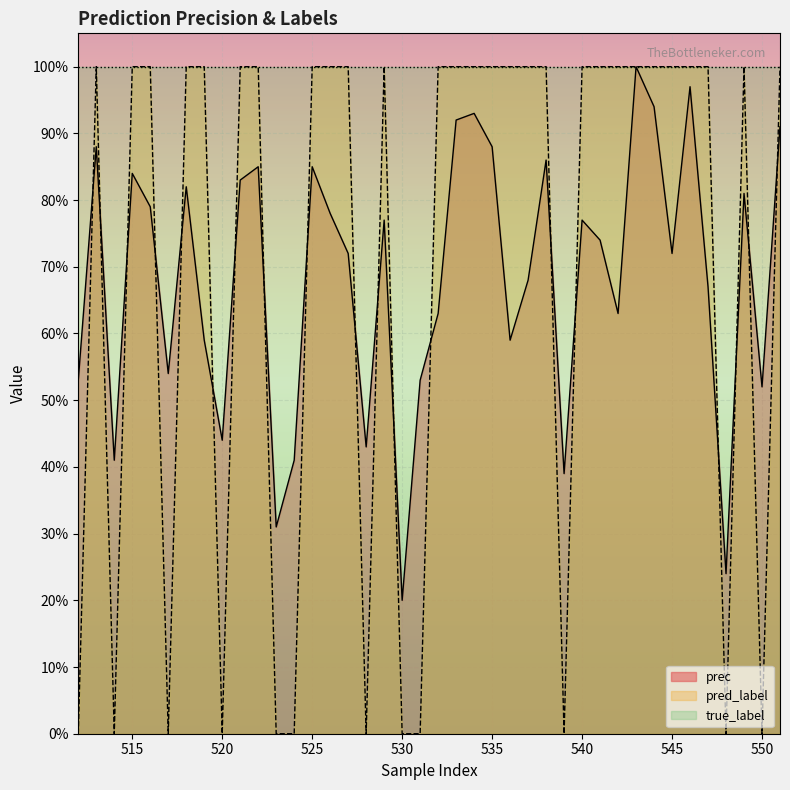

Which series has the widest spread of values?

pred_label